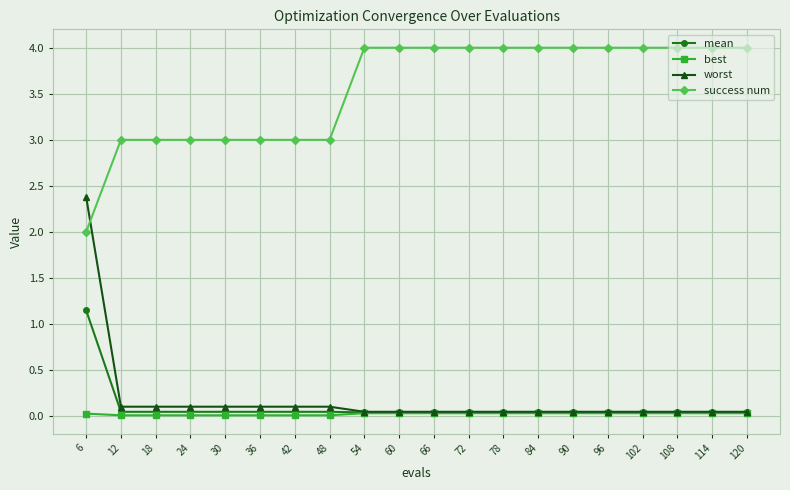

The value of success num at 60 is 6.0. True or false?

False